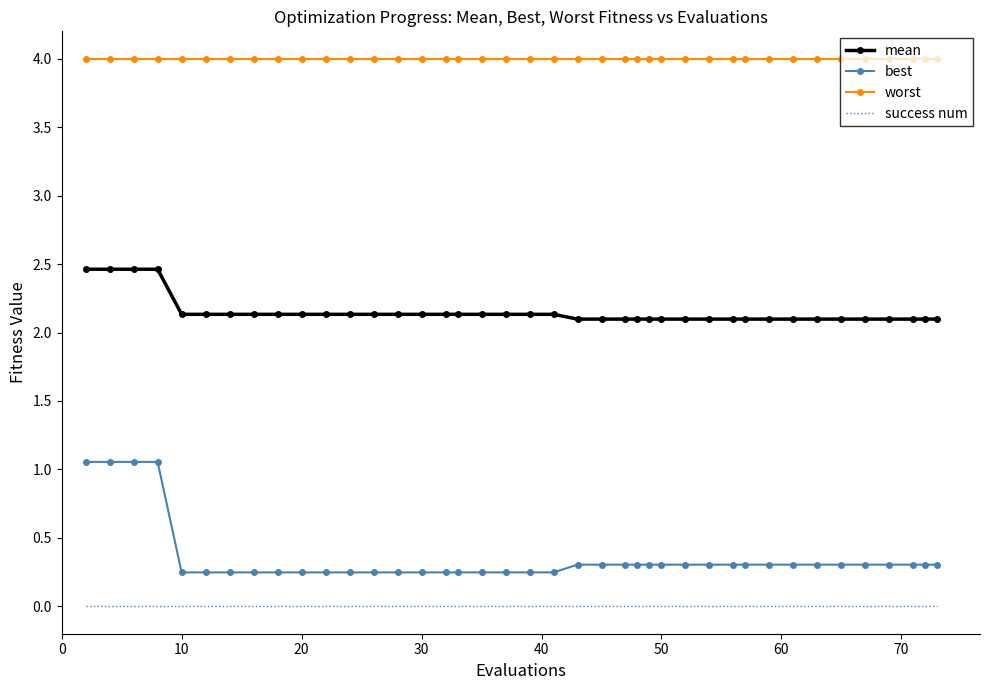

What are all the series names shown in the legend?

mean, best, worst, success num